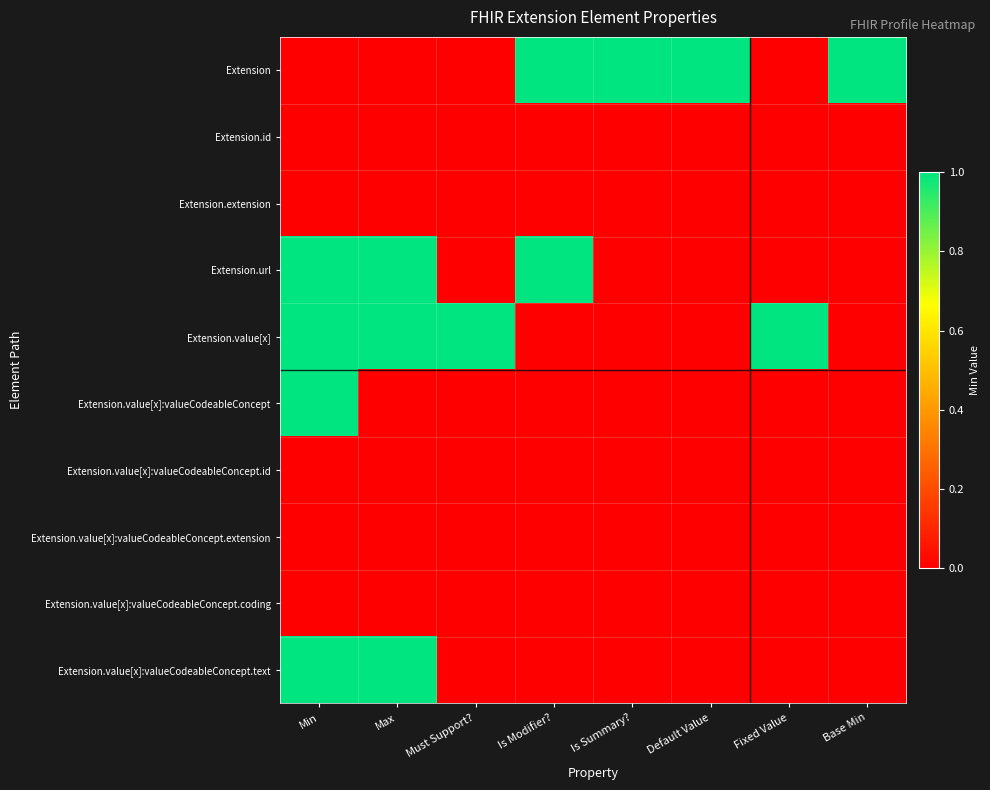

What is the difference between the highest and lowest values at Fixed Value?

1